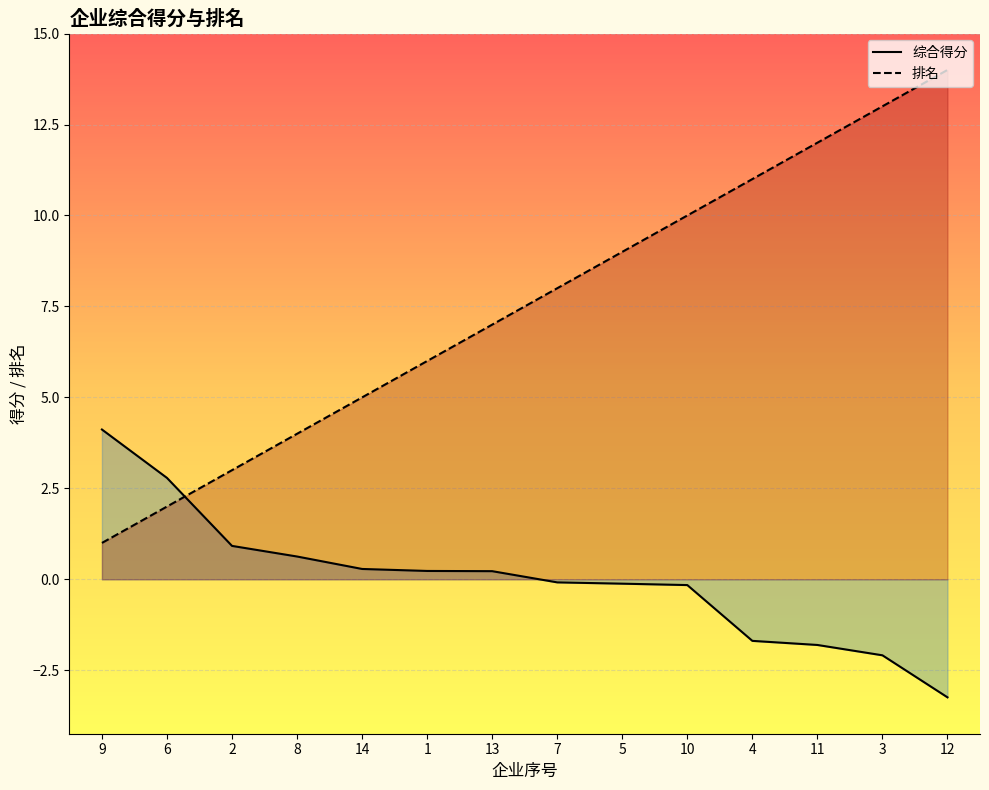

Where do 排名线 and 综合得分线 first cross each other?

6 and 2